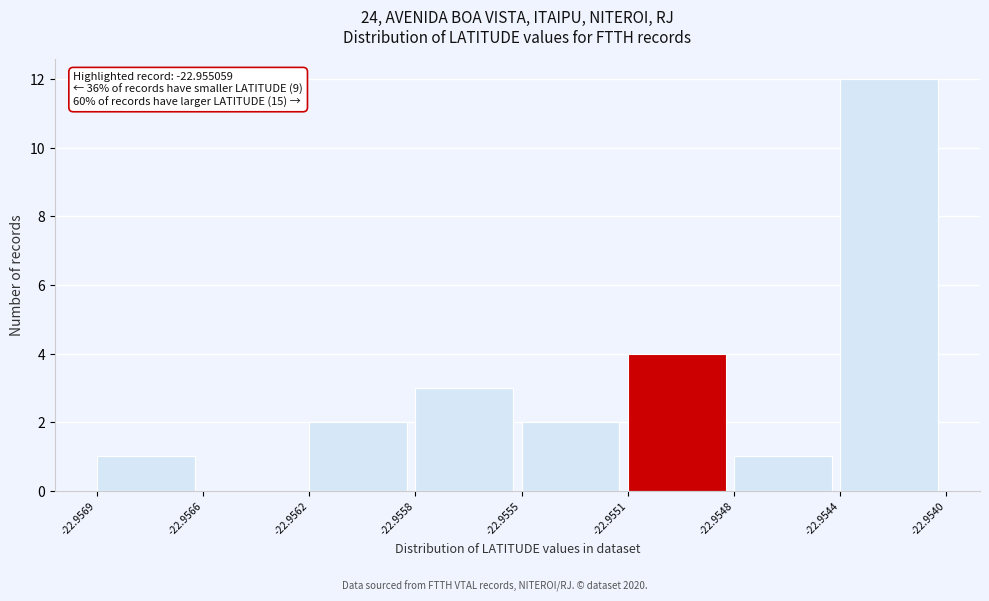

Reading left to right, extract all data points from this chart.

-22.9569=1	-22.9566=0	-22.9562=2	-22.9558=3	-22.9555=2	-22.9551=4	-22.9548=1	-22.9544=12